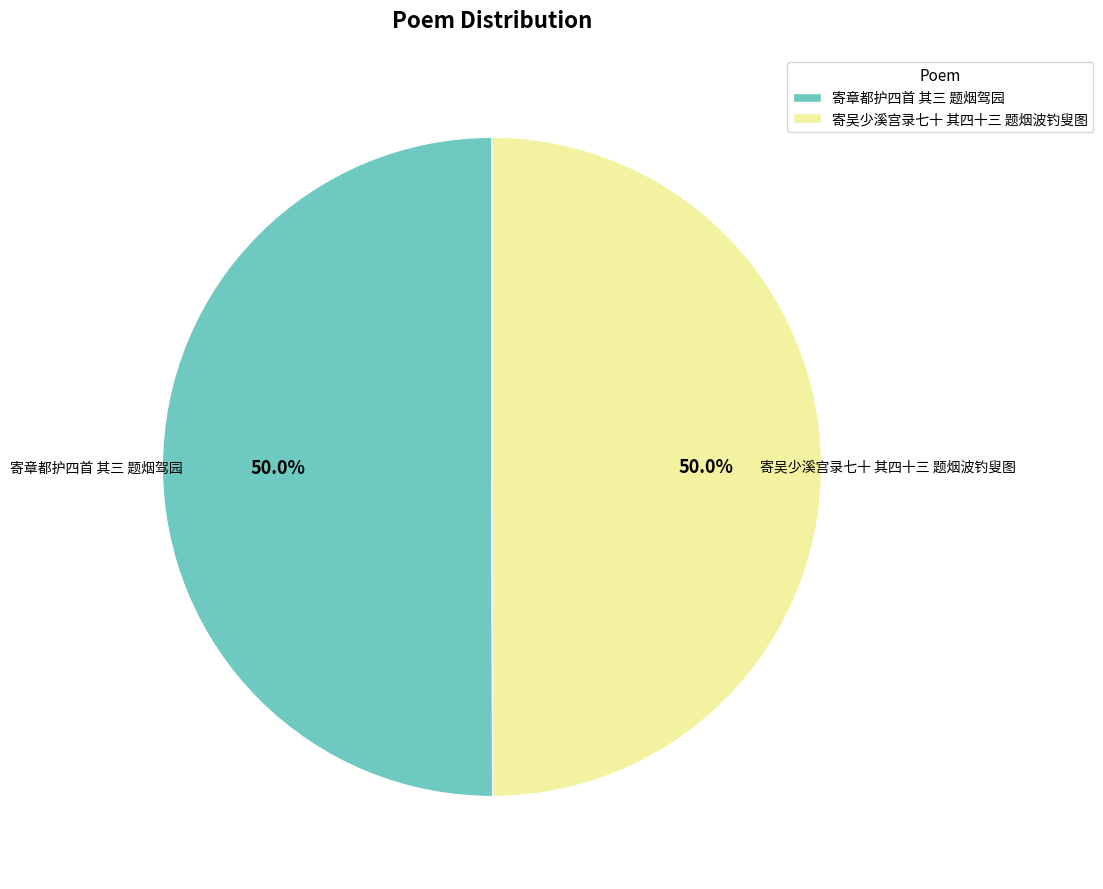

How many segments does this pie chart have?

2